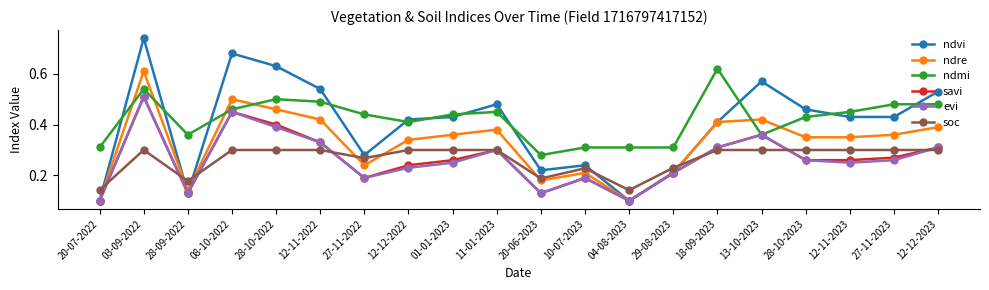

At which category does ndmi reach its first local peak?

03-09-2022